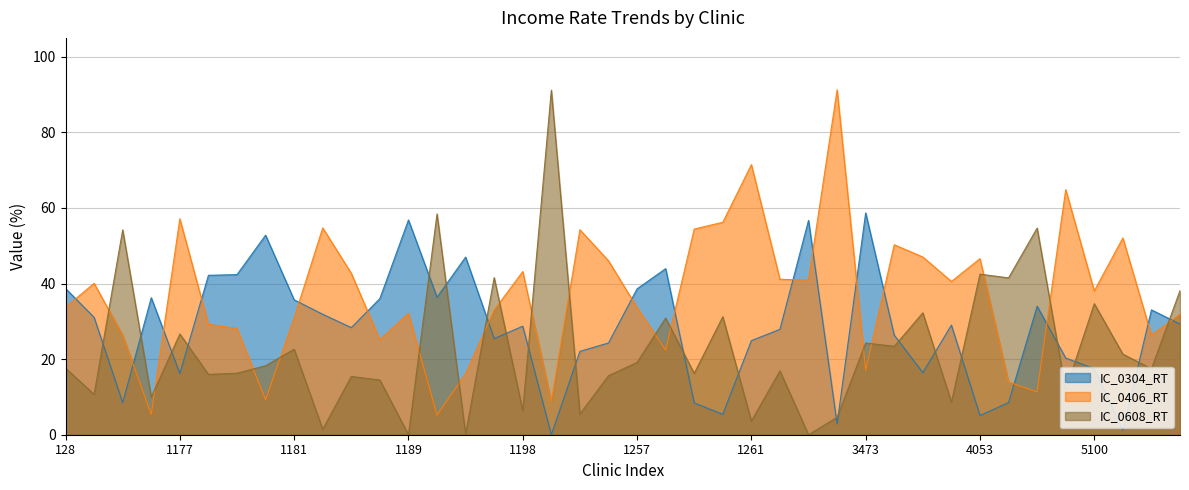

What is the difference between the highest and lowest values at 1183?

27.3